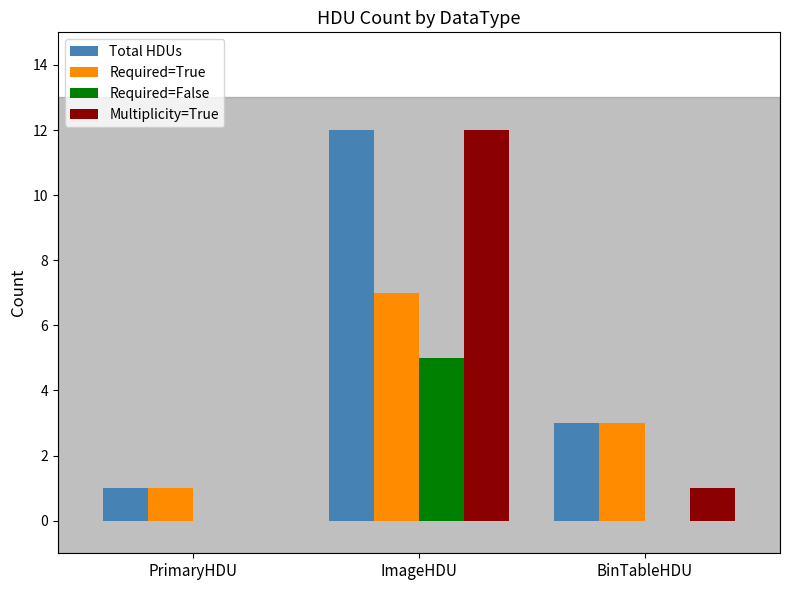

Which series has the largest total across all categories?

Total HDUs